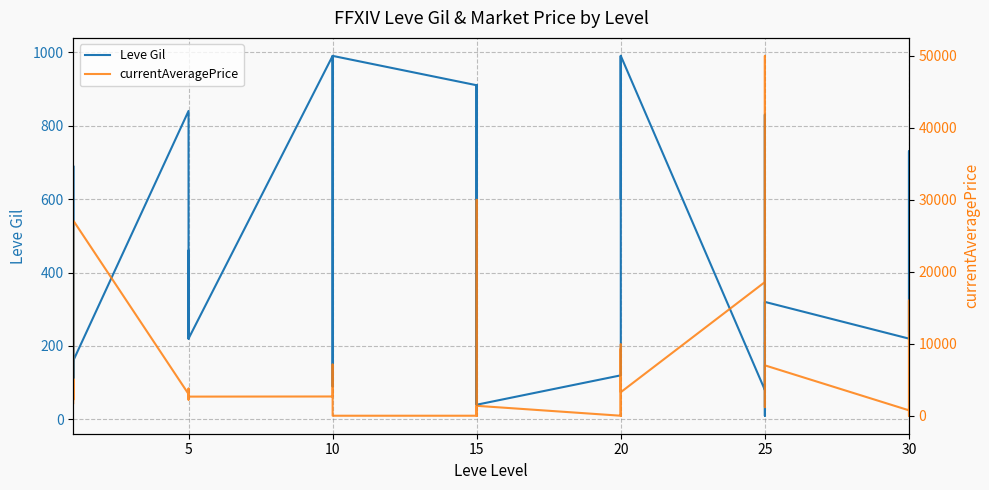

How many categories are shown in the chart?

40